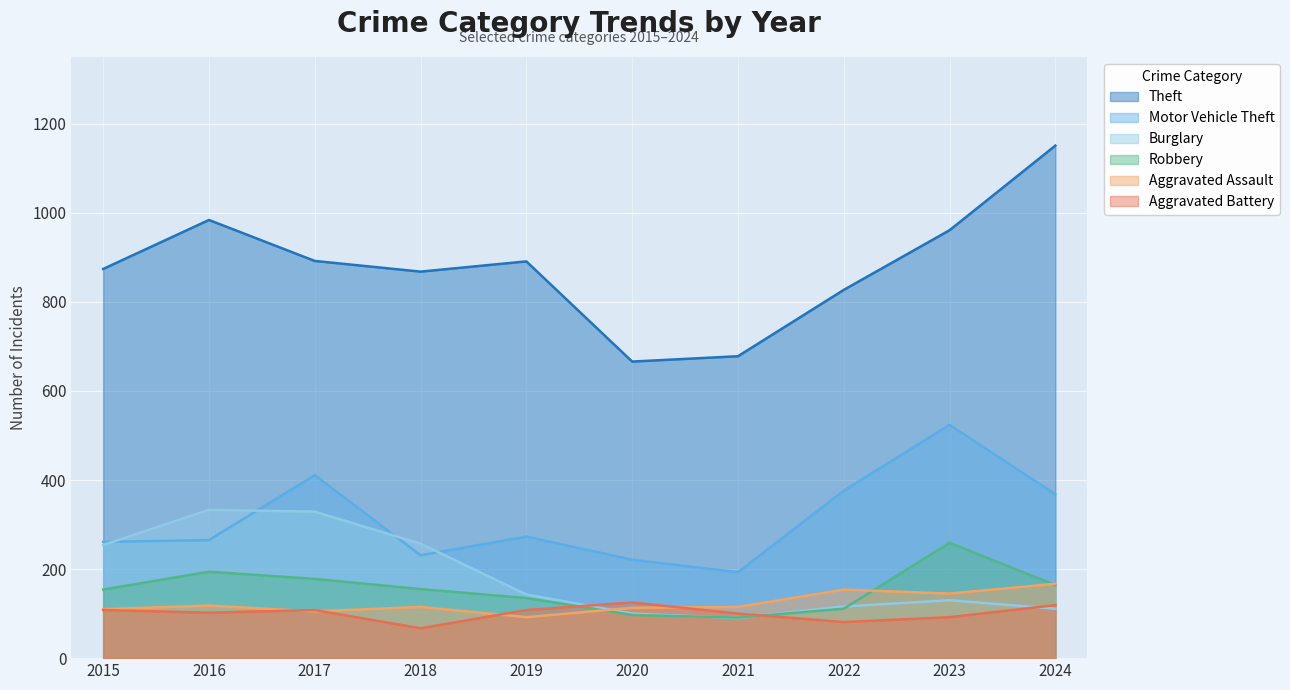

How many data points in Motor Vehicle Theft are above 273?

4